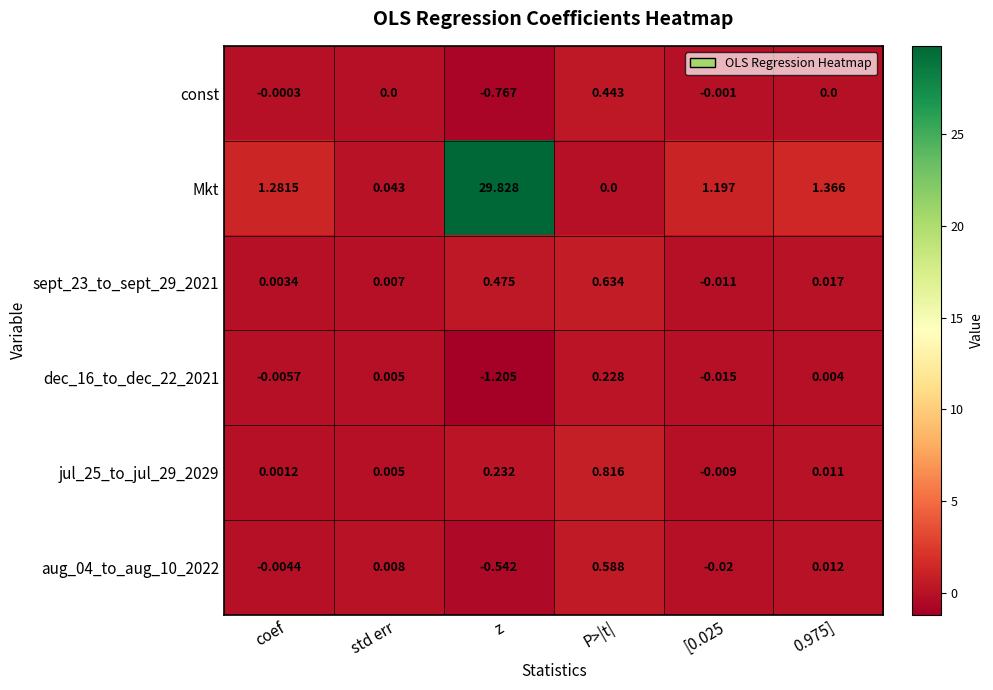

At which label does aug_04_to_aug_10_2022 first exceed 0?

std err